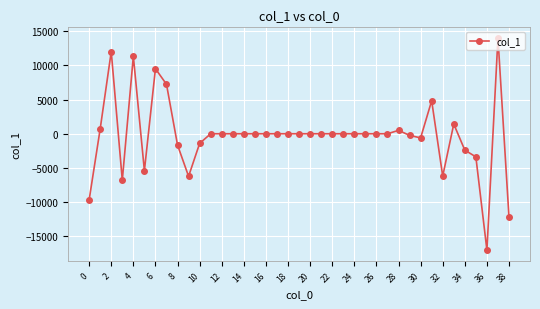

True or false: the data has more than 1 interior local peaks.

True